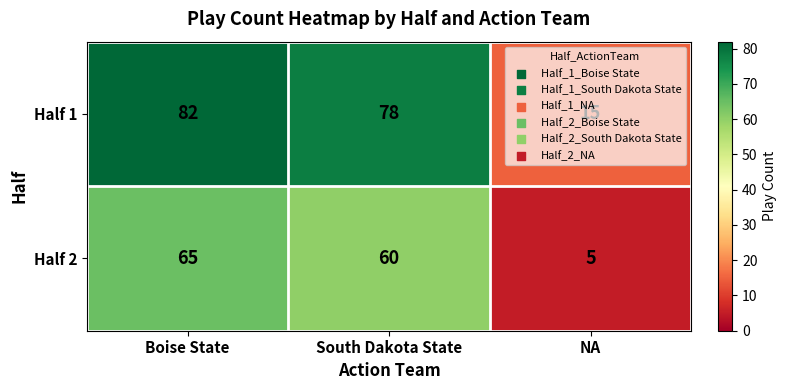

What is the difference between the highest and lowest values at NA?

10